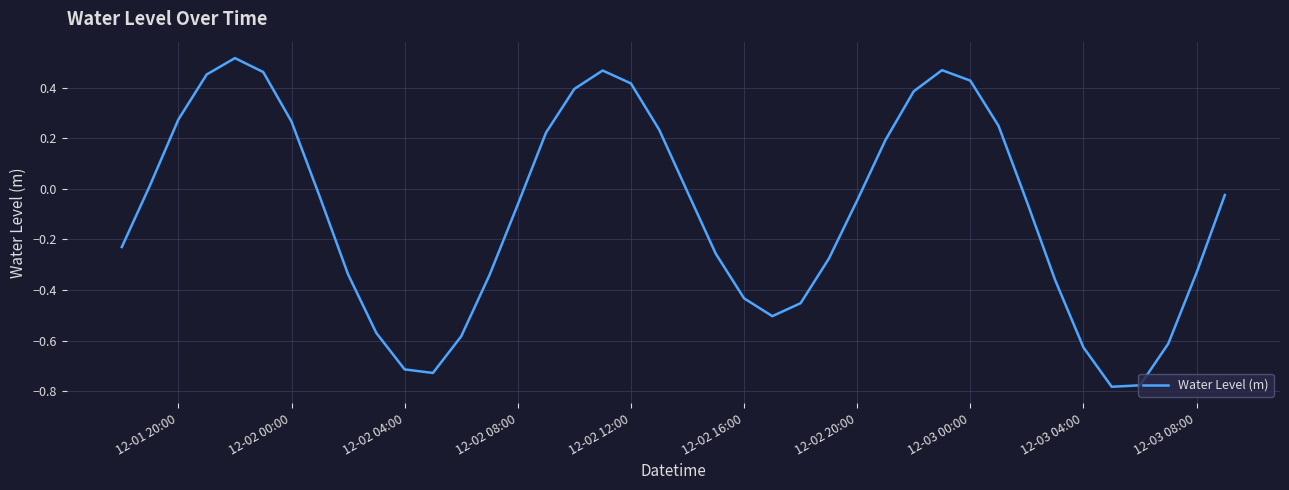

What is the difference between the maximum and minimum values?

1.3